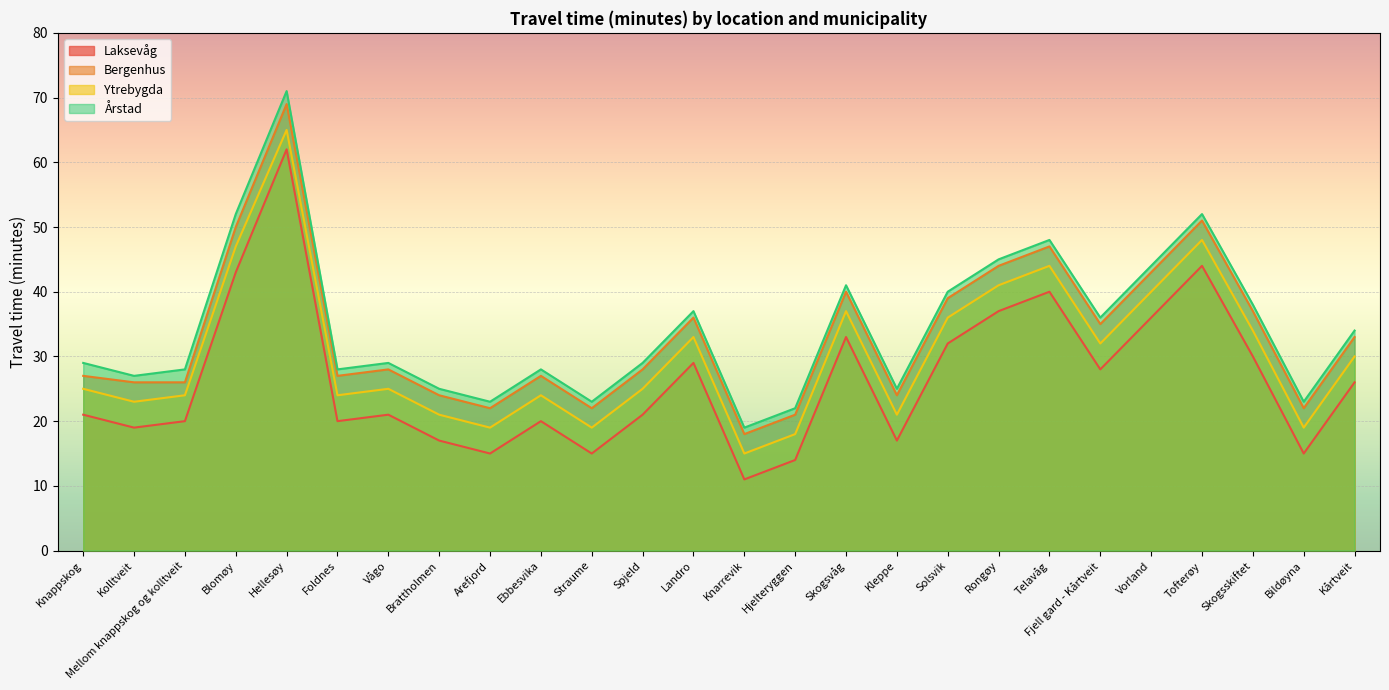

What is the label of the 1st point from the right?

Kårtveit